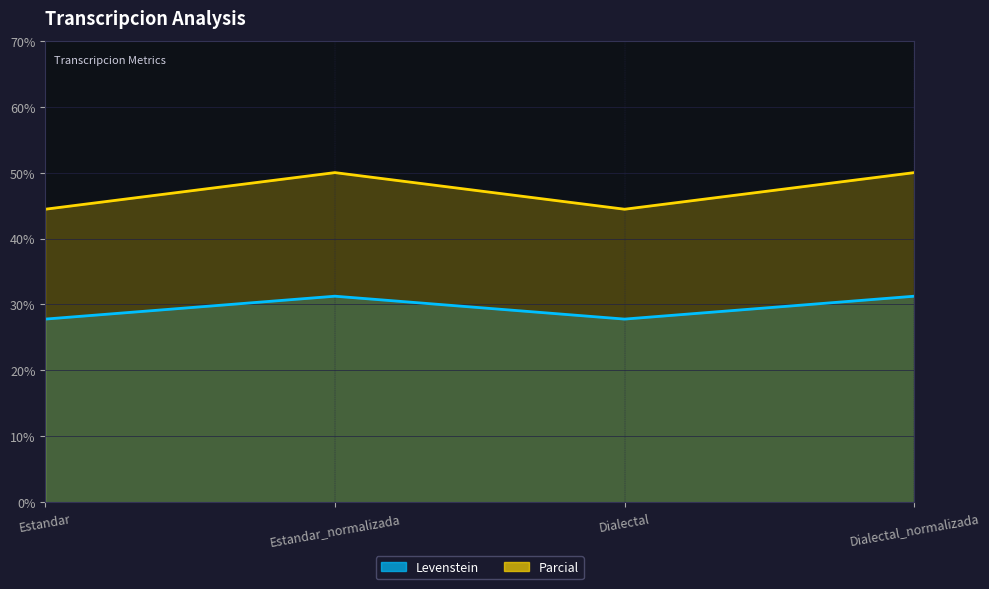

What is the difference between the maximum and minimum values in the Parcial series?

5.6